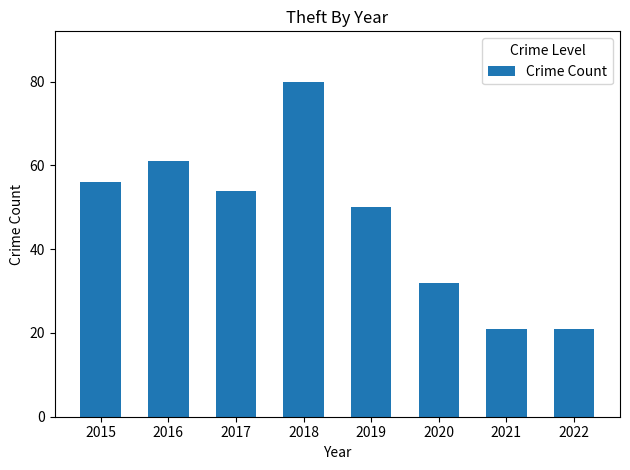

What is the difference between the maximum and second lowest values?

59